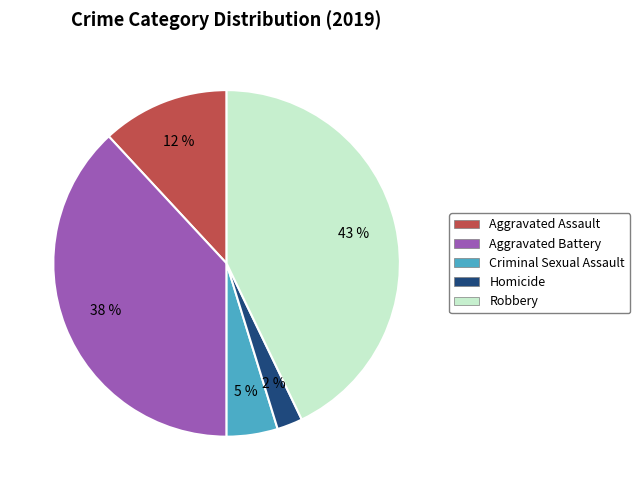

To the nearest percent, what is the combined percentage of Homicide and Criminal Sexual Assault?

7%